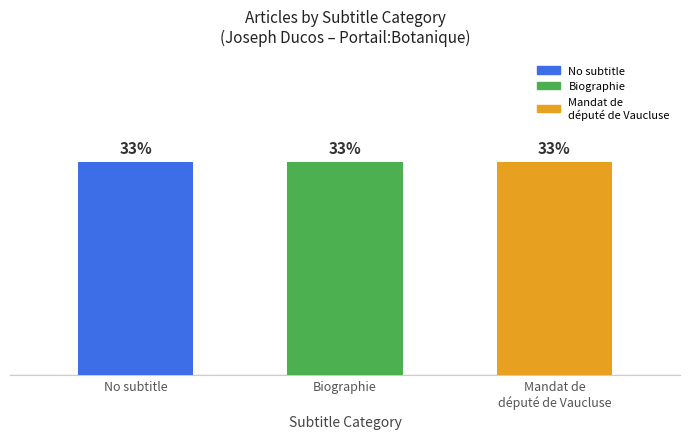

The value at Joseph_Ducos row 2 is 1. True or false?

False